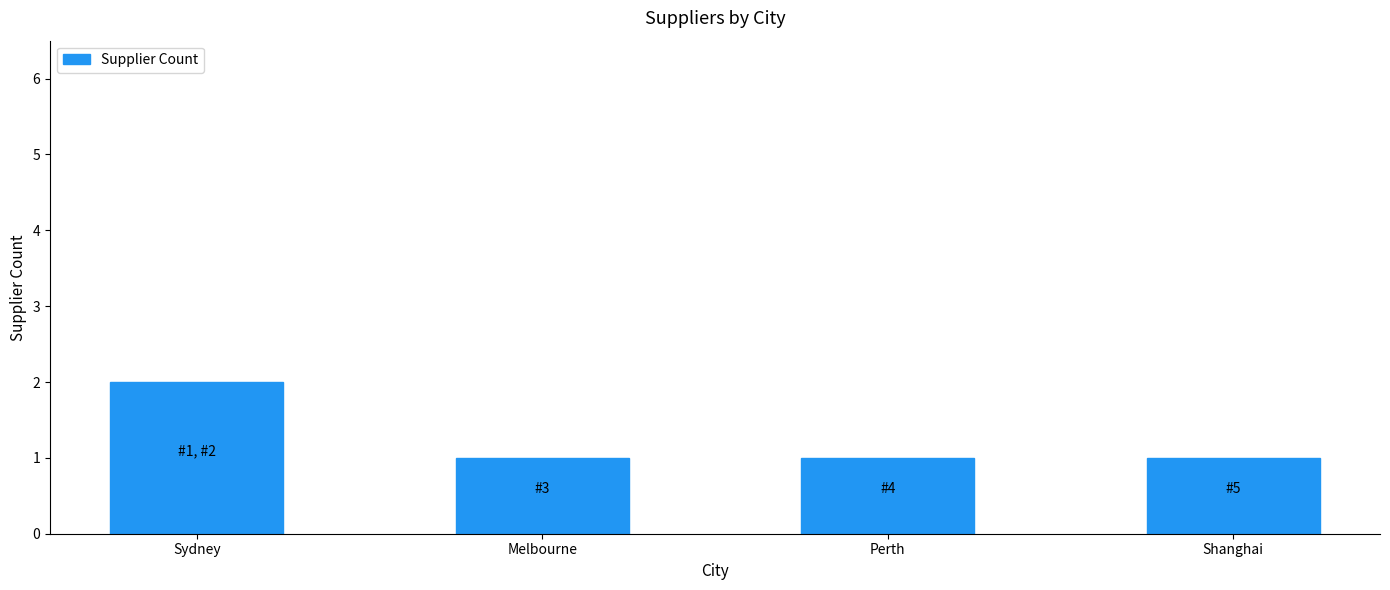

Reading left to right, extract all data points from this chart.

2	1	1	1